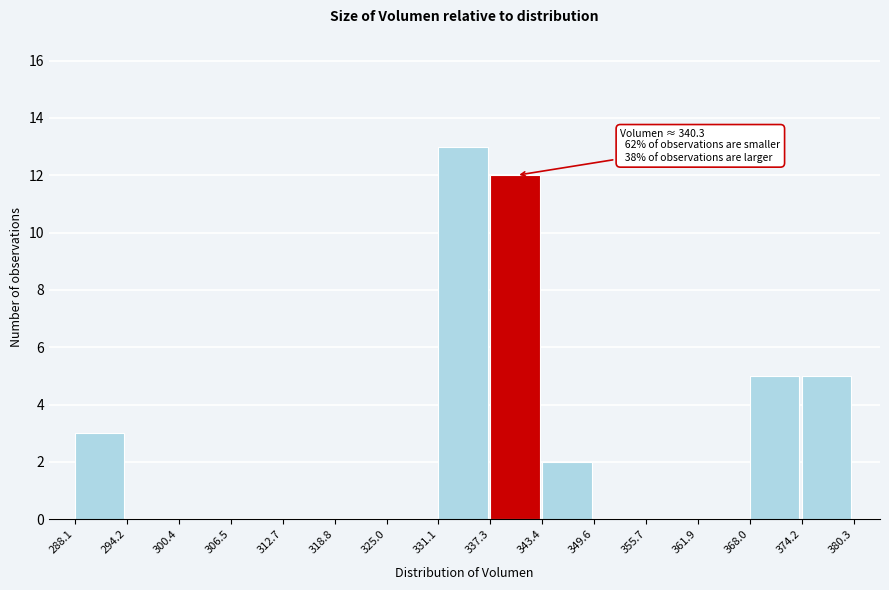

Over which range of the x-axis is the bar tallest?

331.1 to 337.3